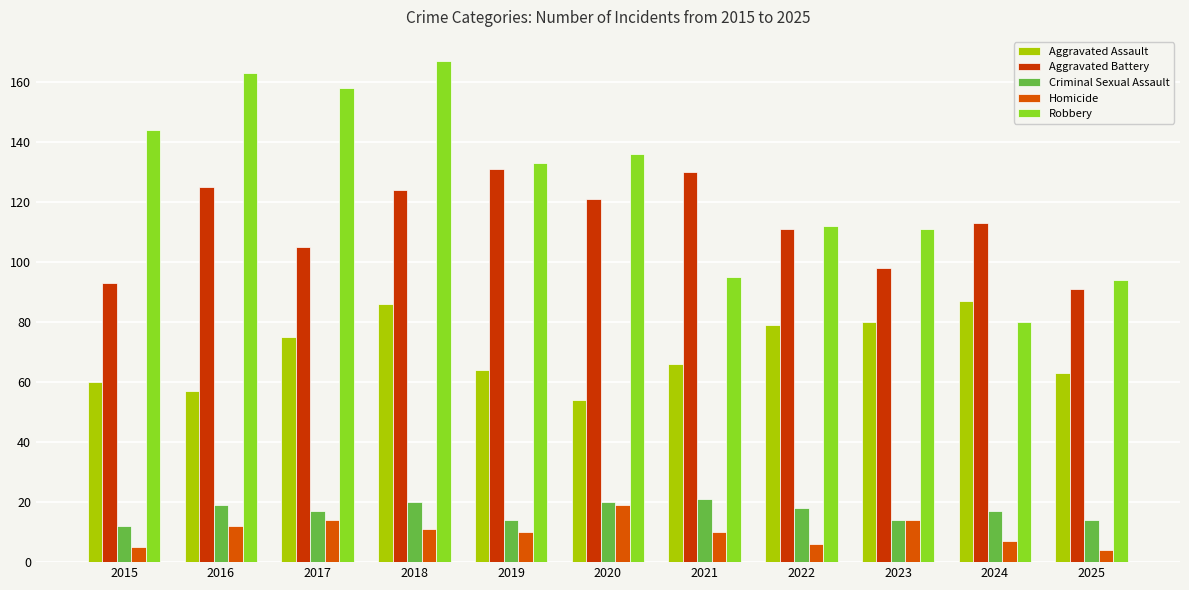

Reading left to right, list all the values displayed in this chart.

Aggravated Assault: 60	57	75	86	64	54	66	79	80	87	63
Aggravated Battery: 93	125	105	124	131	121	130	111	98	113	91
Criminal Sexual Assault: 12	19	17	20	14	20	21	18	14	17	14
Homicide: 5	12	14	11	10	19	10	6	14	7	4
Robbery: 144	163	158	167	133	136	95	112	111	80	94